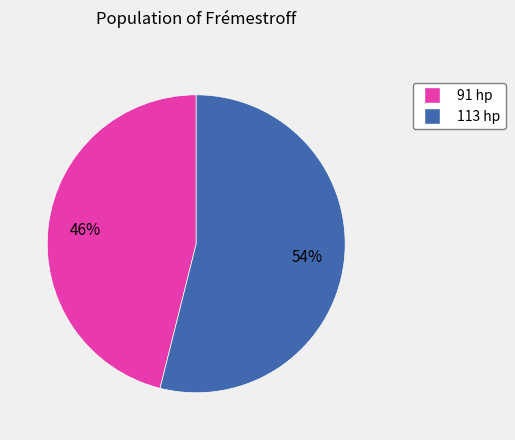

The 113 hp slice represents 54% of the pie. True or false?

True